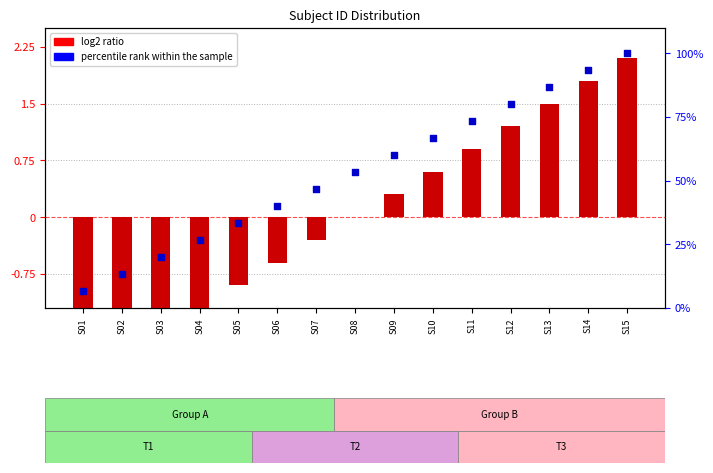

At how many categories does at least one series exceed 61?

6